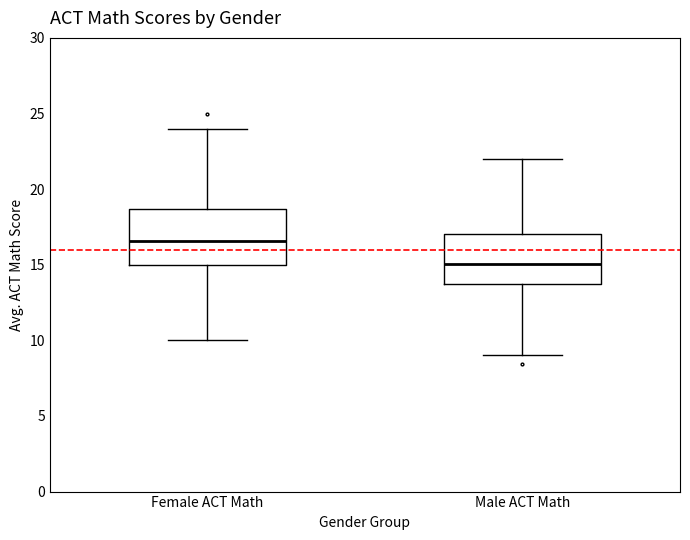

Which box has the lowest median line?

Male ACT Math